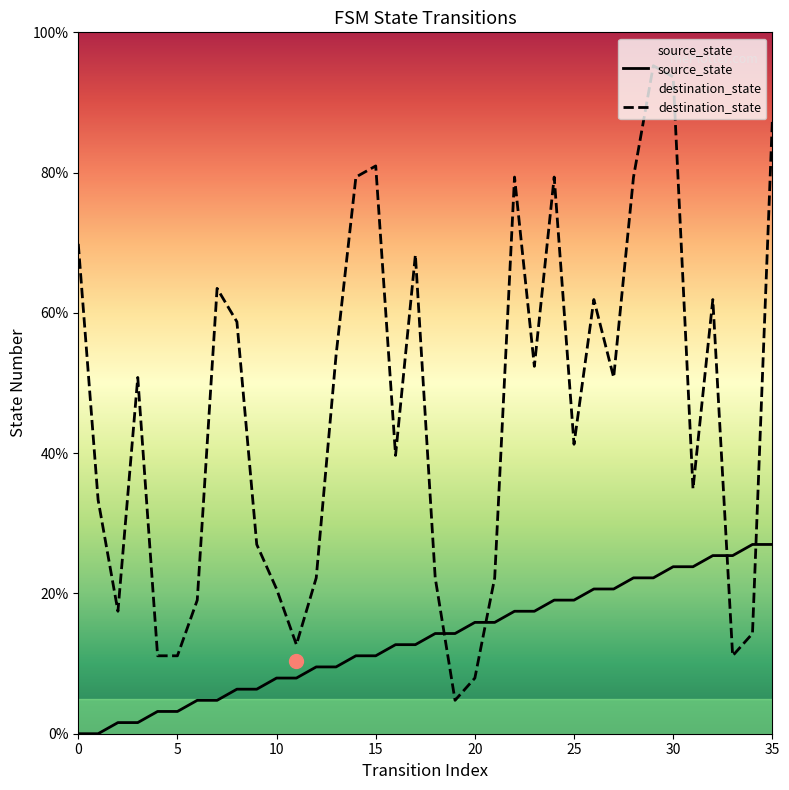

Between 20 and 31, which series saw the biggest shift?

destination_state